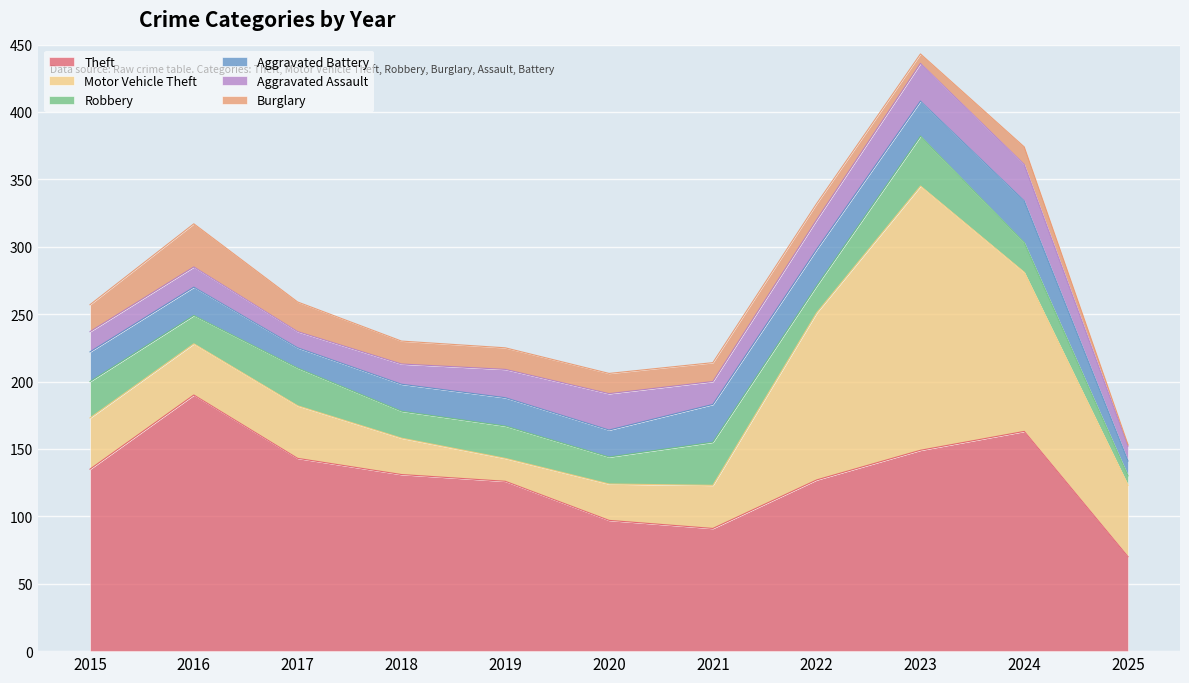

How many data points in Robbery are less than 22?

5